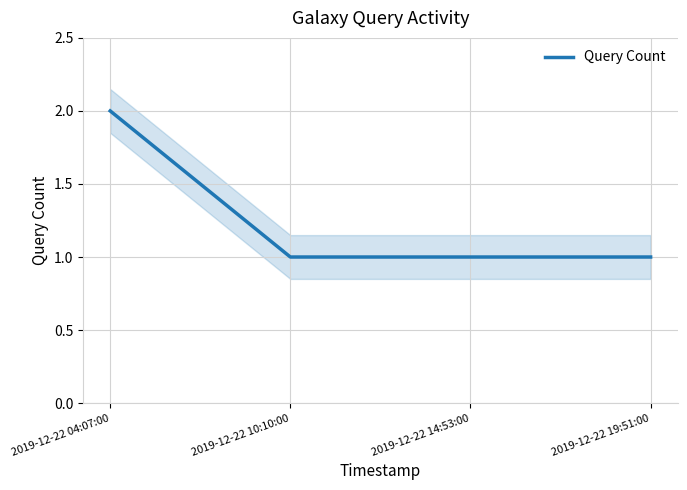

How many lines are shown in the chart?

1